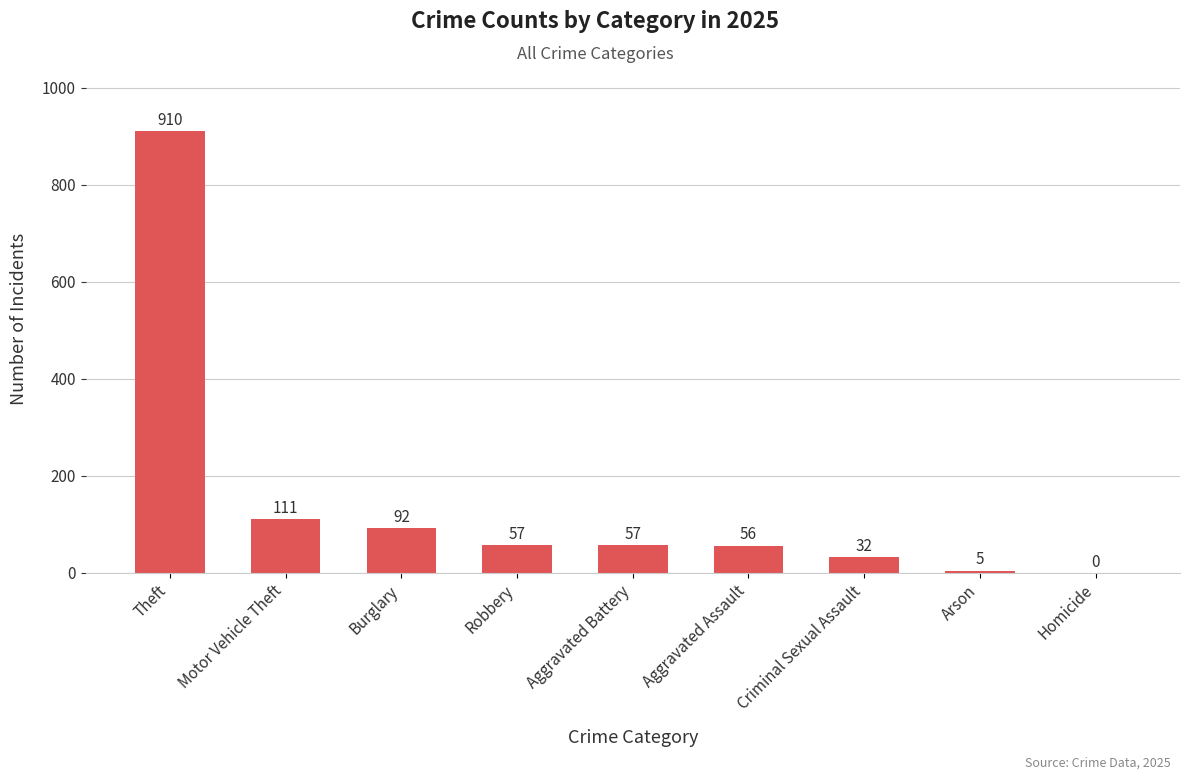

True or false: the data shows 38 at Burglary.

False